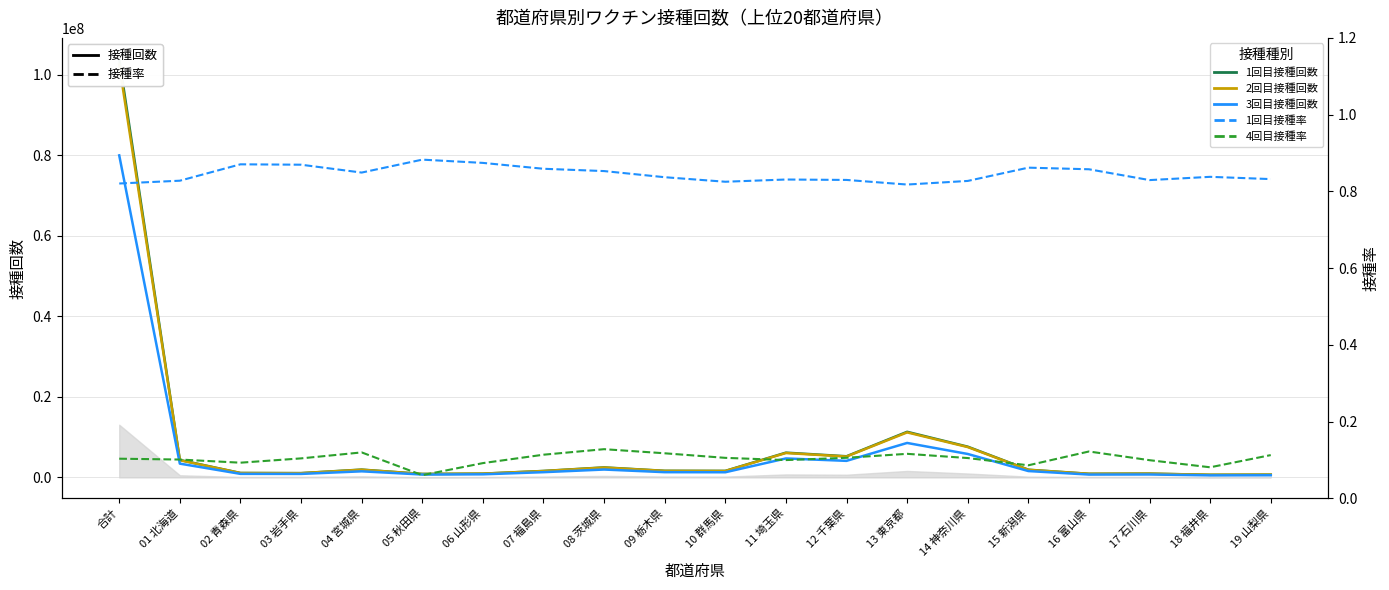

What is the approximate value of 1回目接種率 at 09 栃木県?

0.8